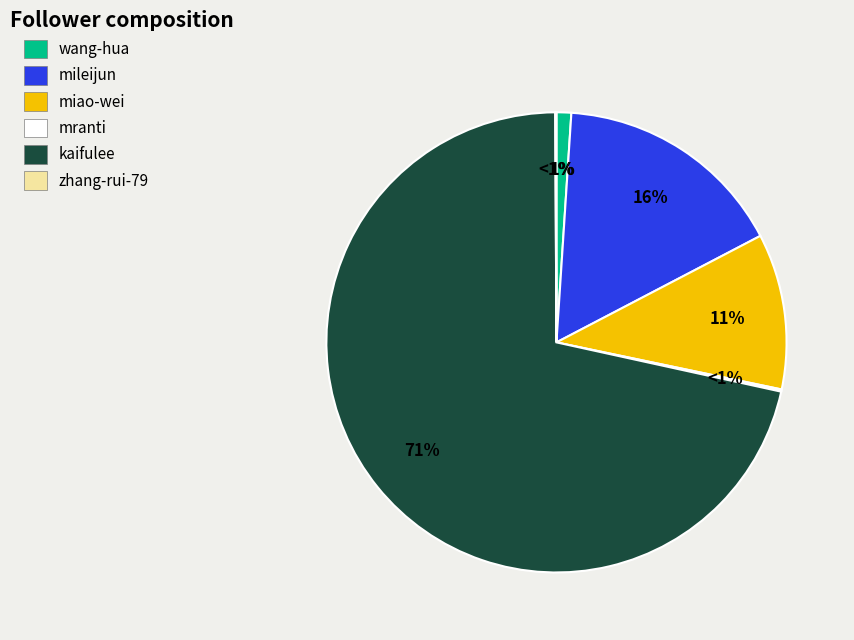

Which has a higher value, kaifulee or zhang-rui-79?

kaifulee